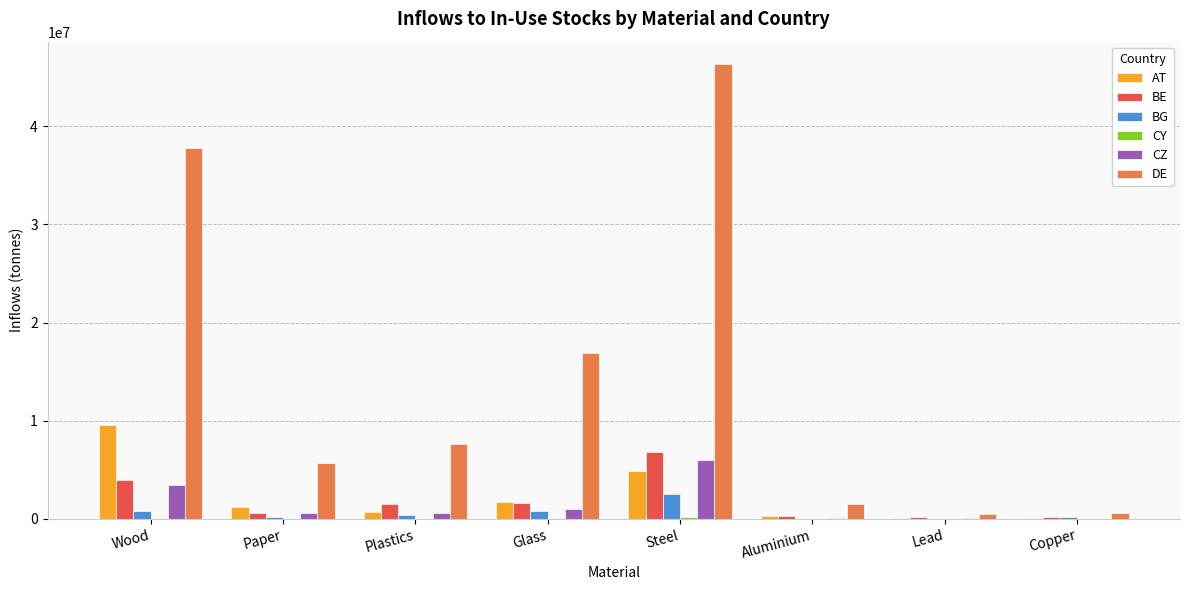

Is it true that BG equals 2559835.5 at Steel?

True